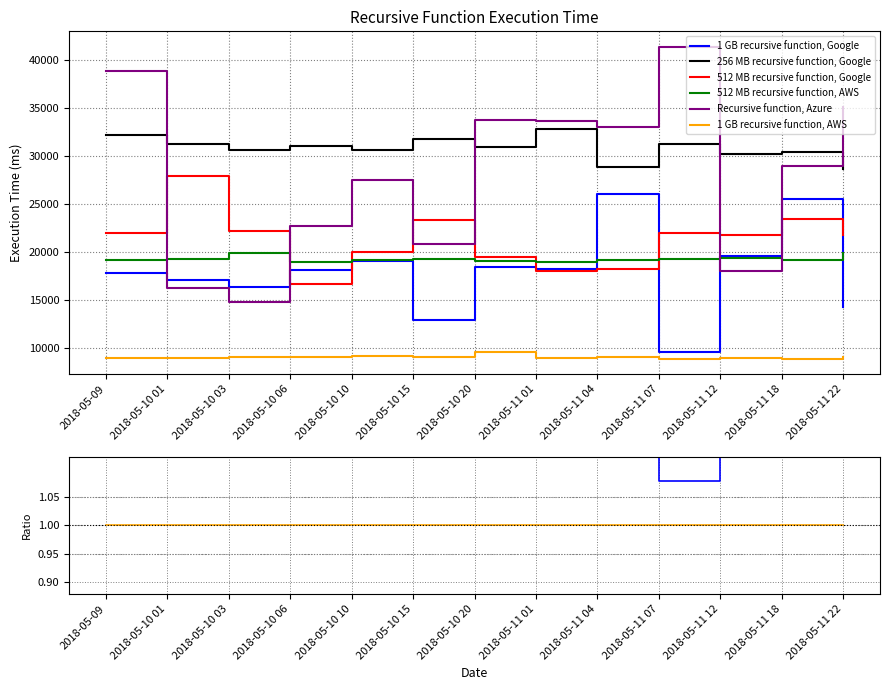

Where does the 512 MB recursive function, AWS series first go above 2?

2018-05-09